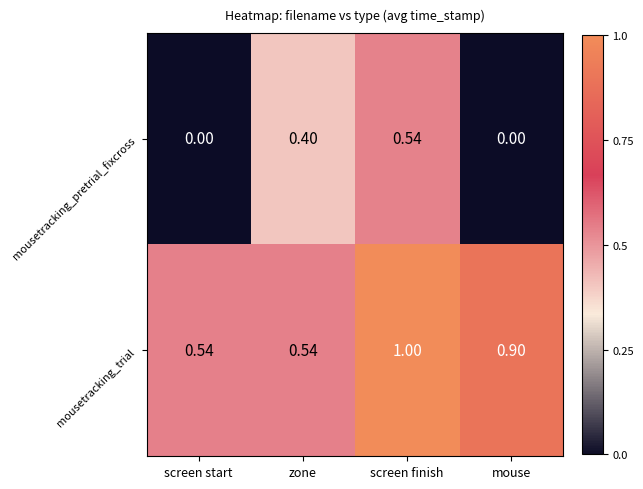

Which series has the largest total across all categories?

mousetracking_trial